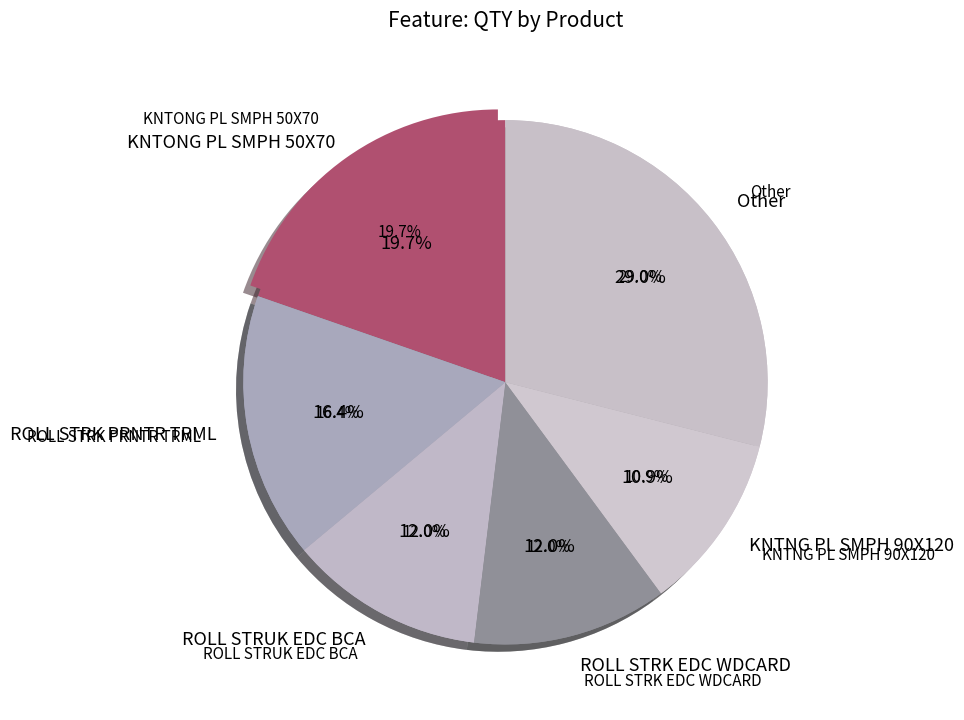

Does TL.RAPIA GL 1KG N402 represent more than half of the total?

No